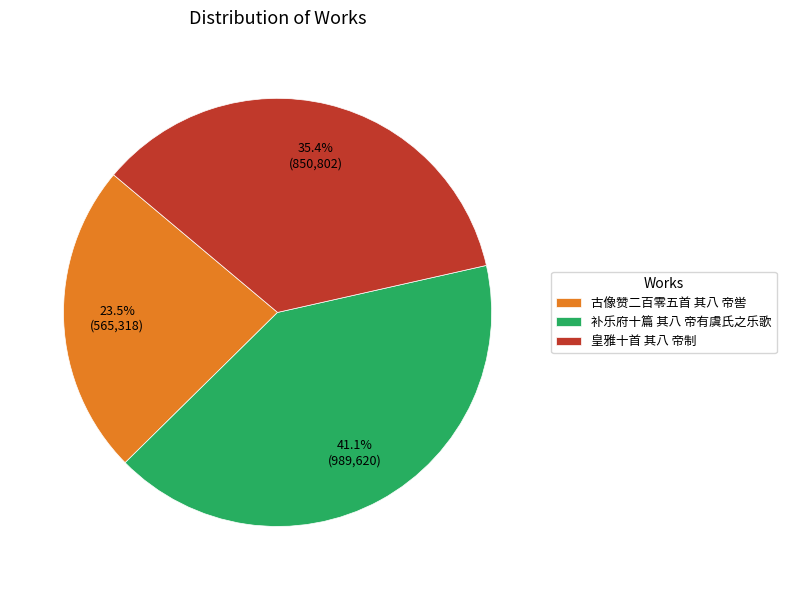

Does 古像赞二百零五首 其八 帝喾 represent more than half of the total?

No